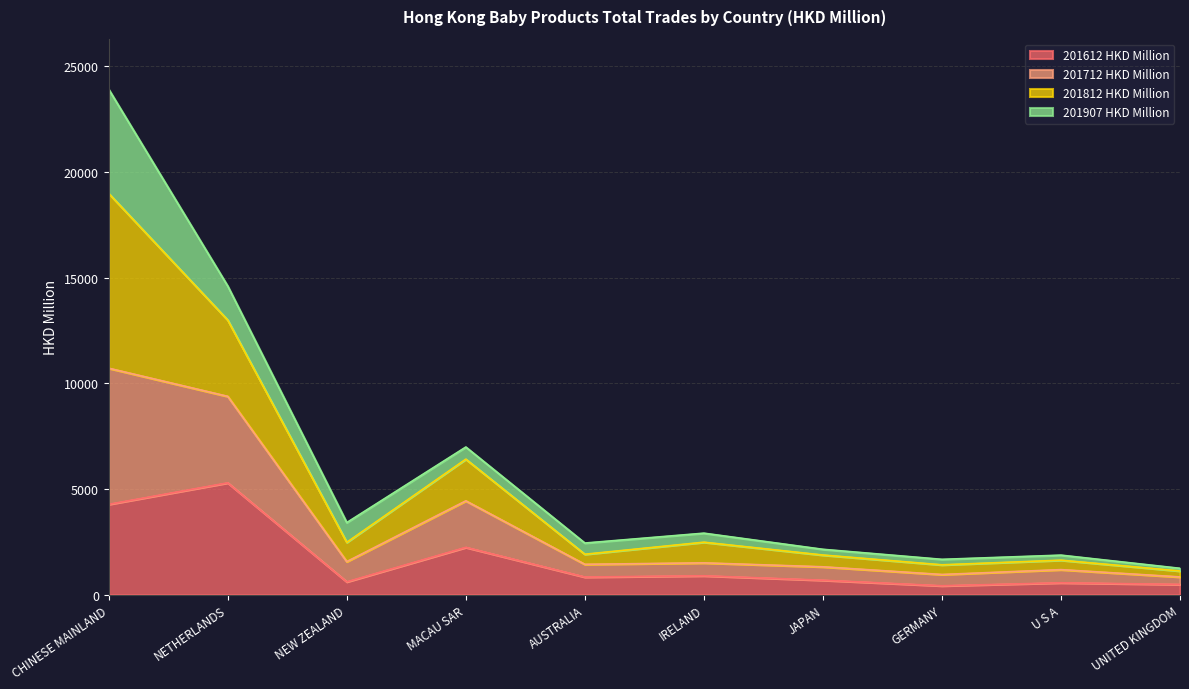

Which category has the highest value in the 201612 HKD Million series?

NETHERLANDS